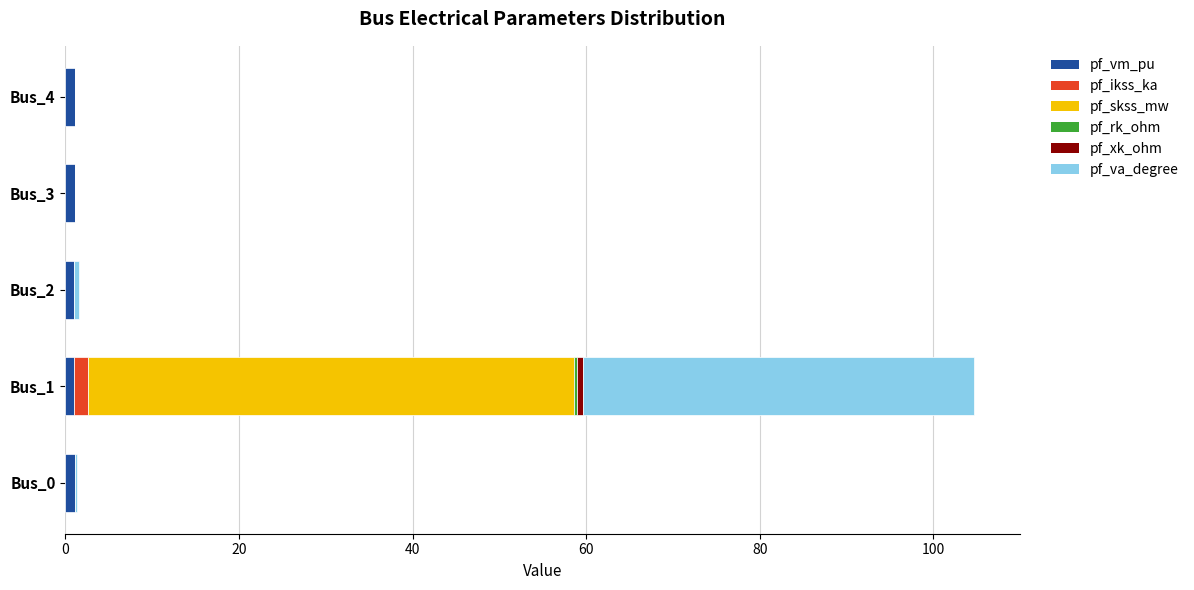

What is the sum of all pf_vm_pu values?

5.3